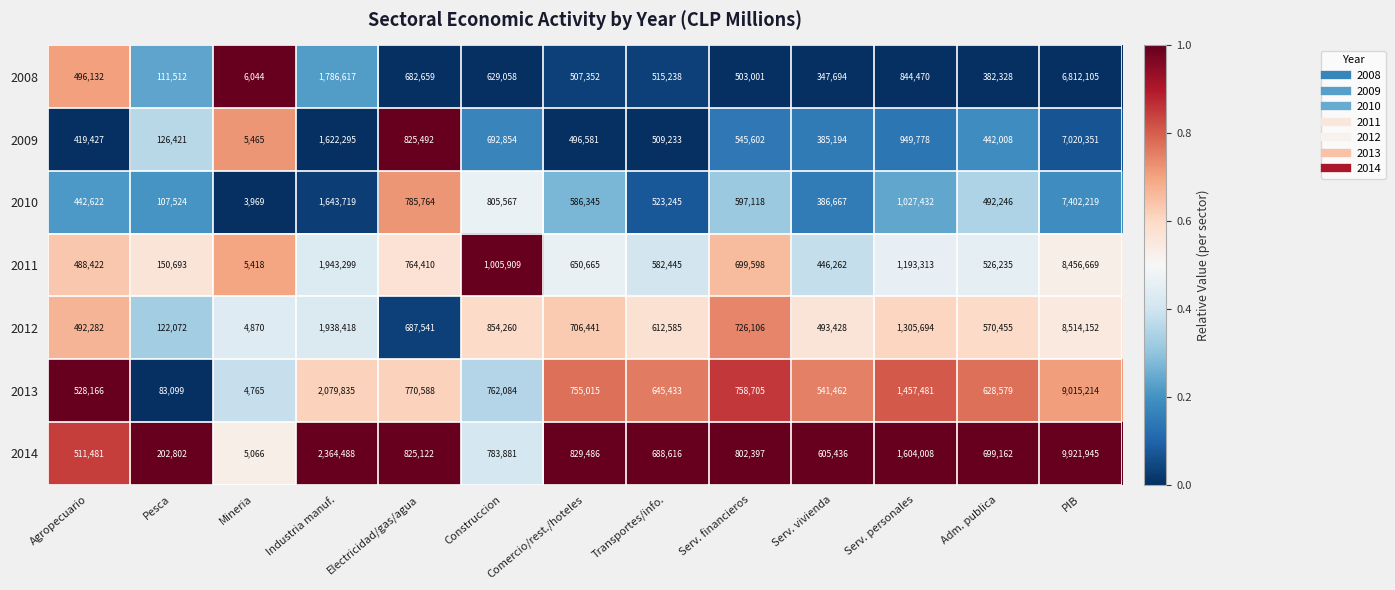

Rank the series by their maximum value, from lowest to highest.

2008, 2009, 2010, 2011, 2012, 2013, 2014